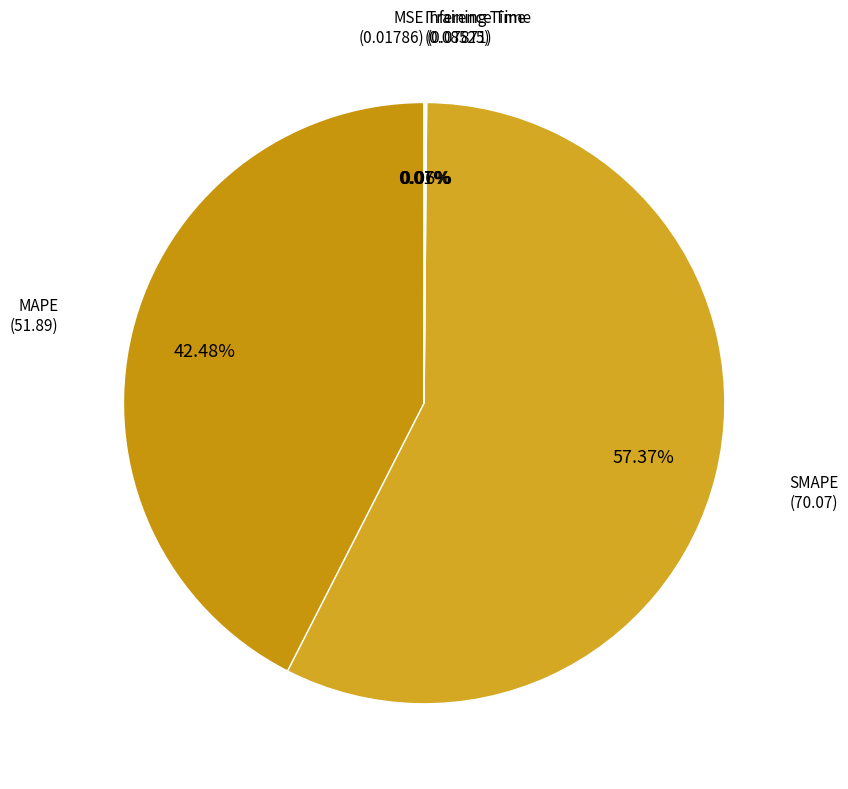

Which slice is the largest?

SMAPE